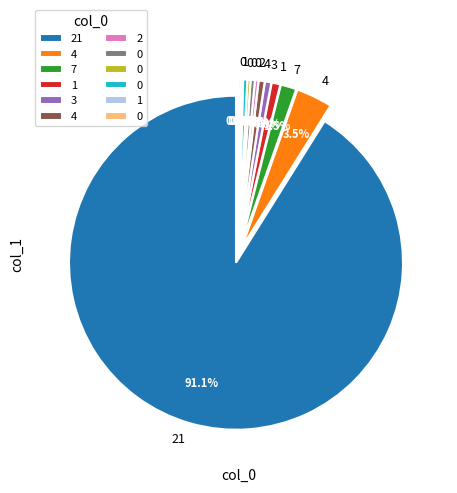

What is the change in value from 4 to 1?

-74